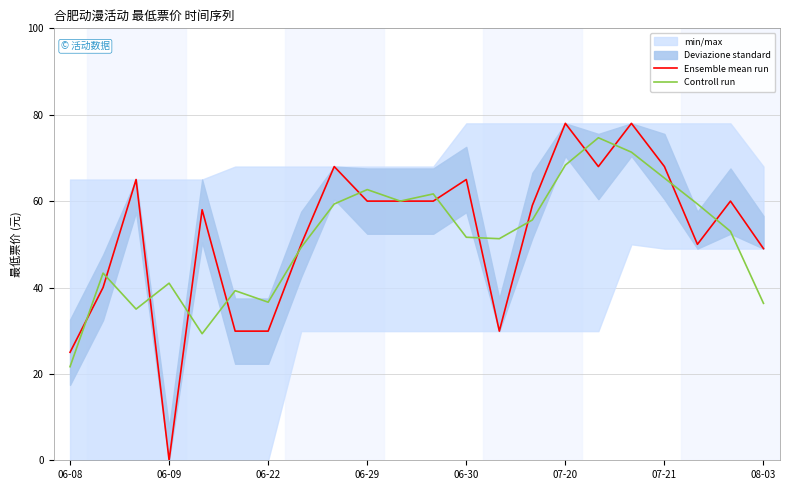

At which label does Ensemble mean run reach its minimum?

06-09